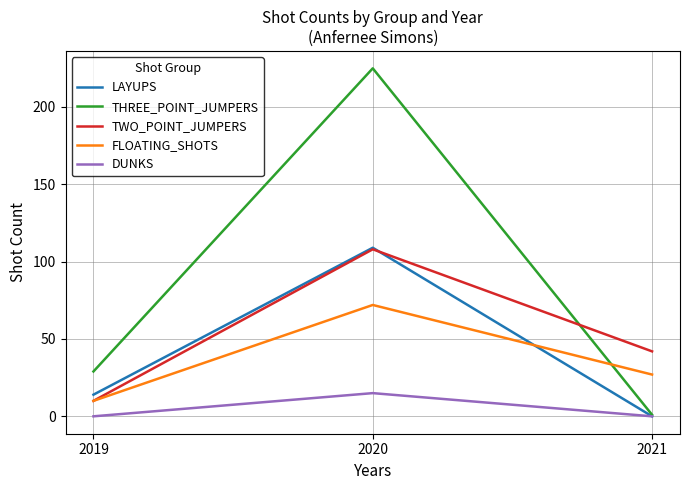

How many lines are shown in the chart?

5